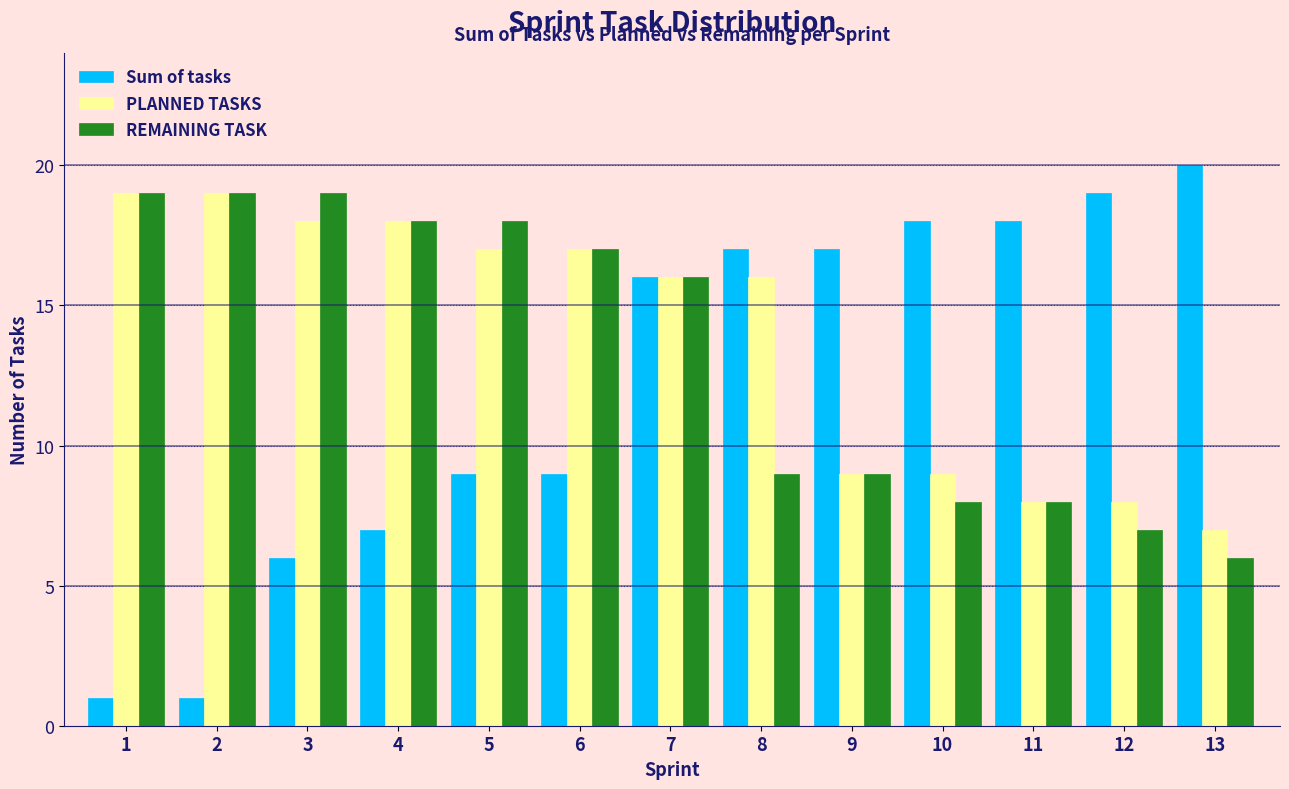

What is the sum of all REMAINING TASK values?

173